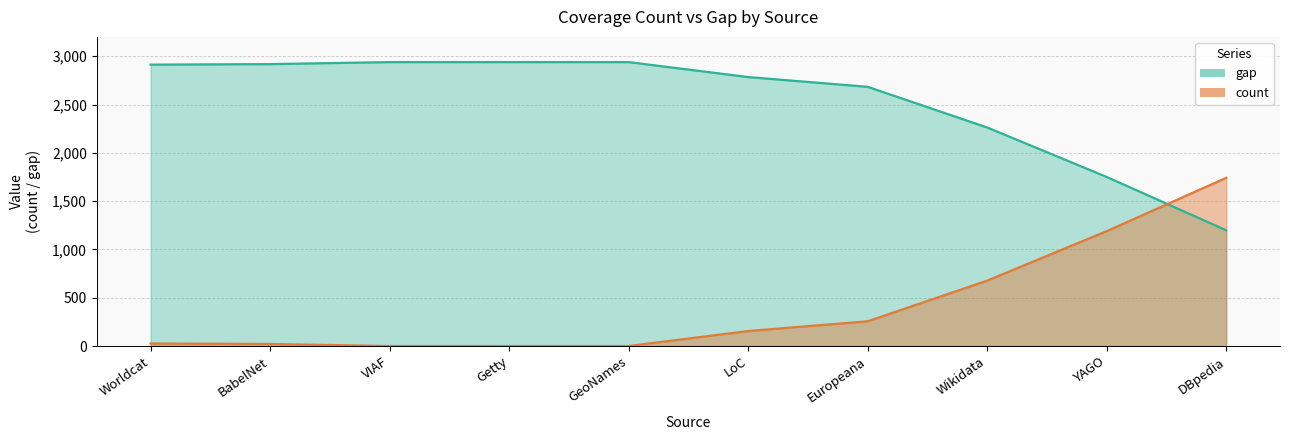

What position from the left is Europeana?

7